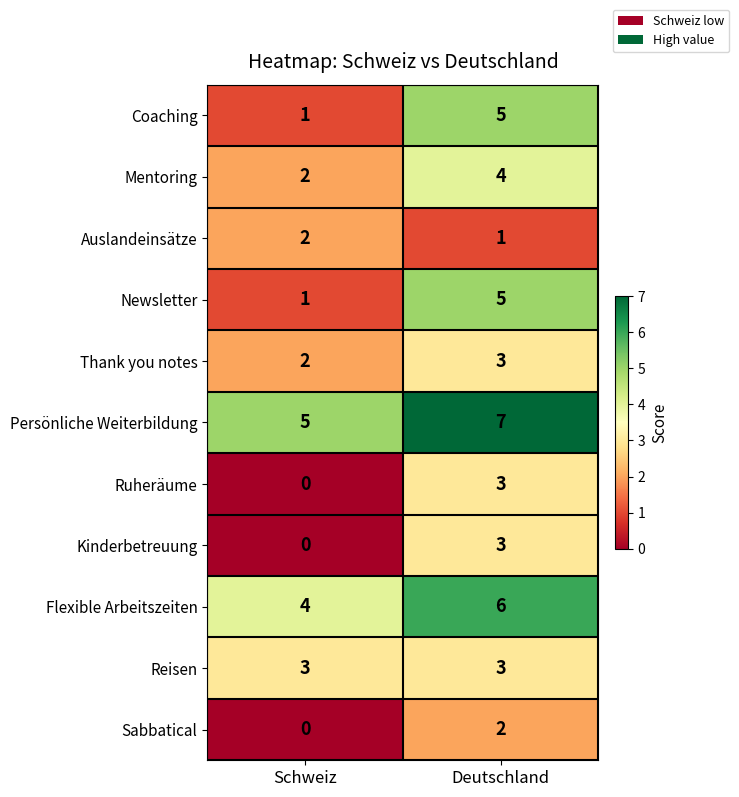

Reading right to left, what are all the values shown in this chart?

Coaching: 5	1
Mentoring: 4	2
Auslandeinsätze: 1	2
Newsletter: 5	1
Thank you notes: 3	2
Persönliche Weiterbildung: 7	5
Ruheräume: 3	0
Kinderbetreuung: 3	0
Flexible Arbeitszeiten: 6	4
Reisen: 3	3
Sabbatical: 2	0